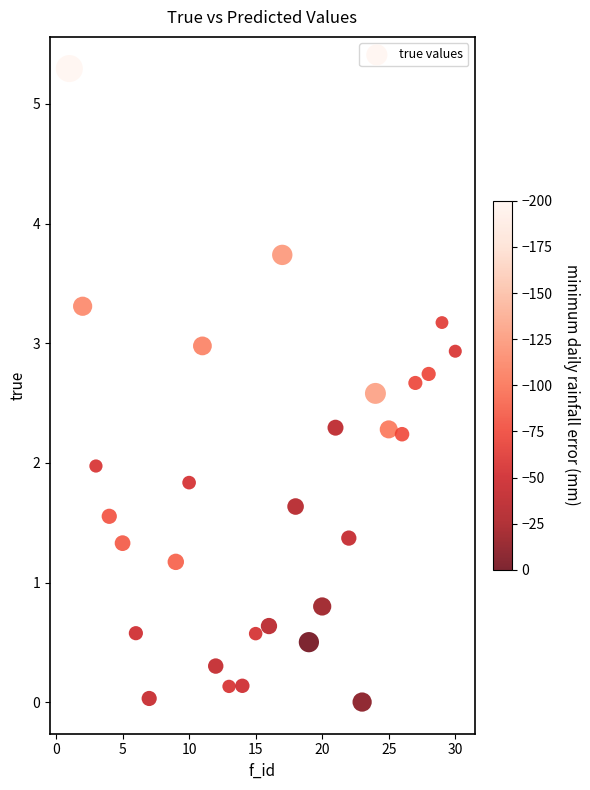

What is the range of X values (max minus min)?

29.0